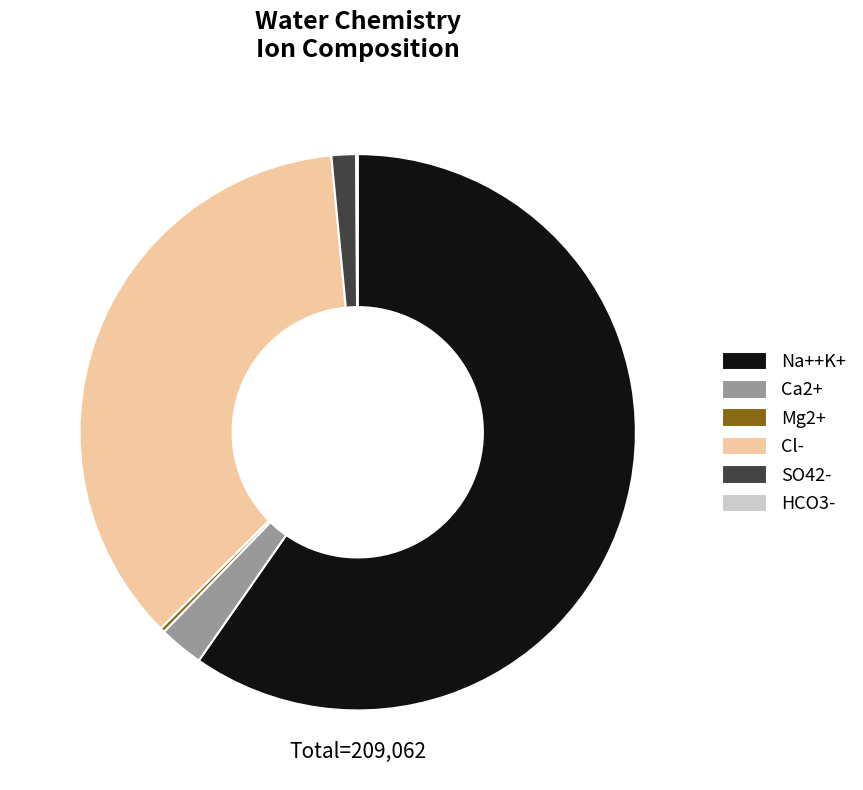

Does any single category account for the majority?

Yes